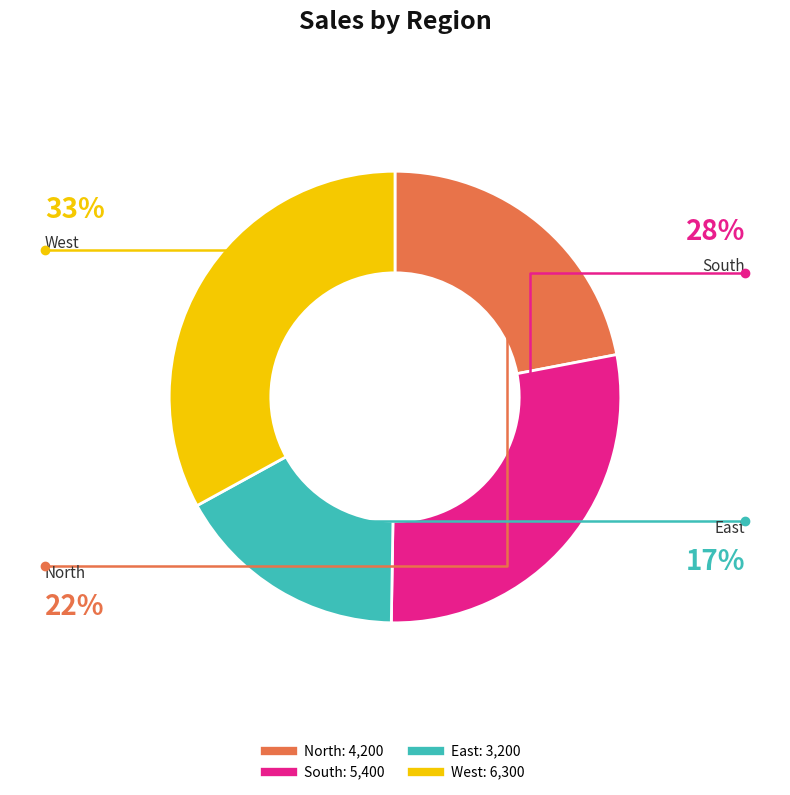

How many slices are in this pie chart?

4